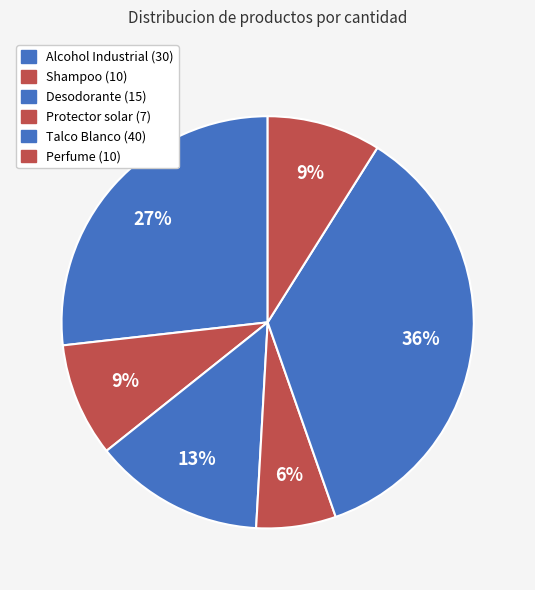

Count the number of slices in the pie.

6